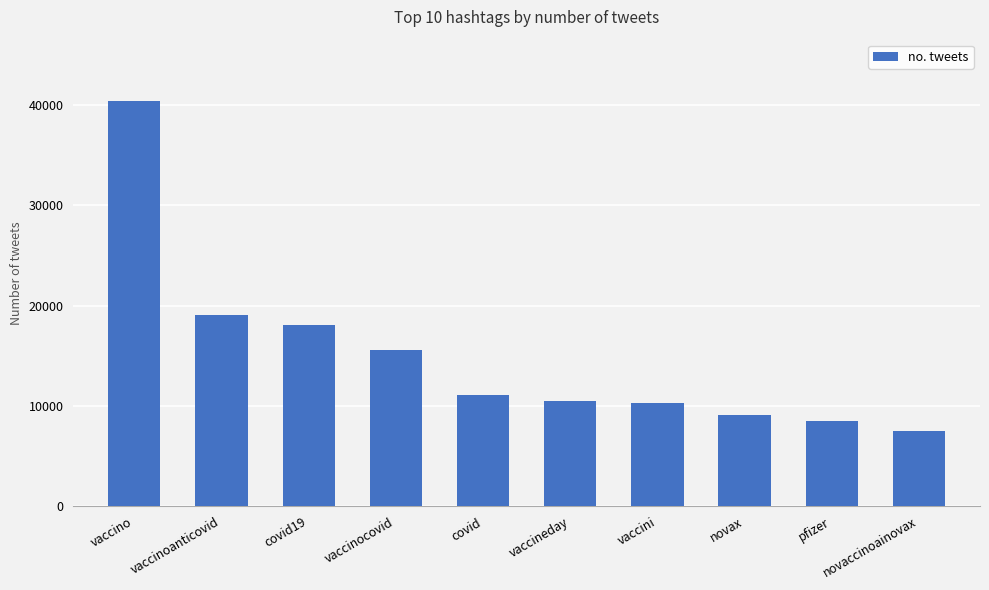

What is the label of the 3rd bar from the right?

novax